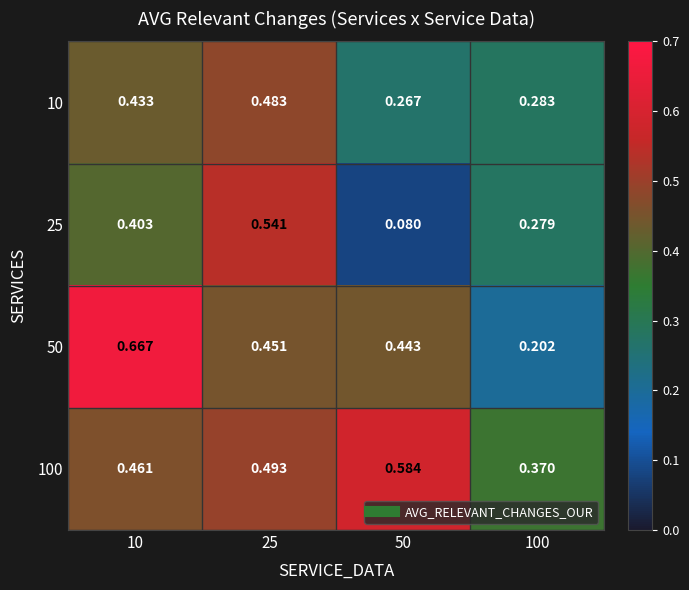

Is the value of 50 at 50 greater than the value of 100 at 25?

No